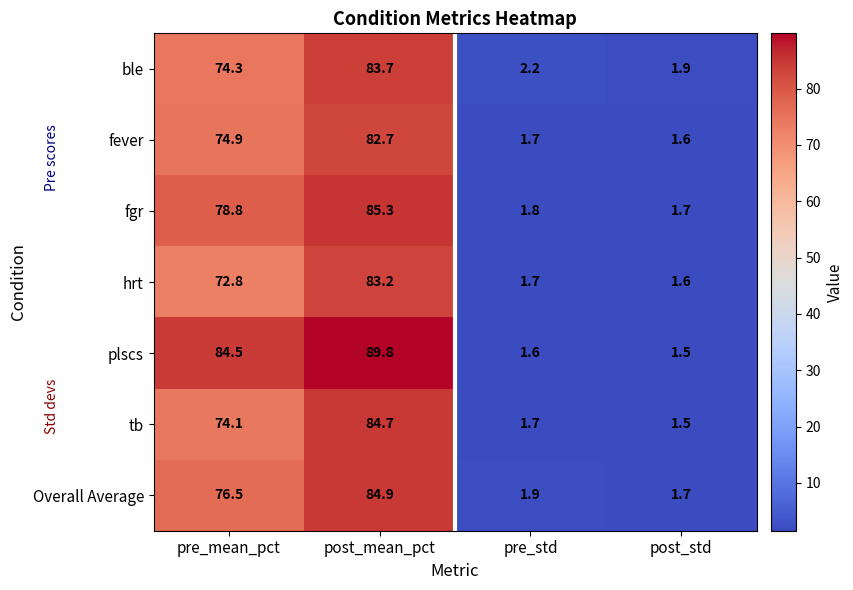

What is the smallest value displayed?

1.5